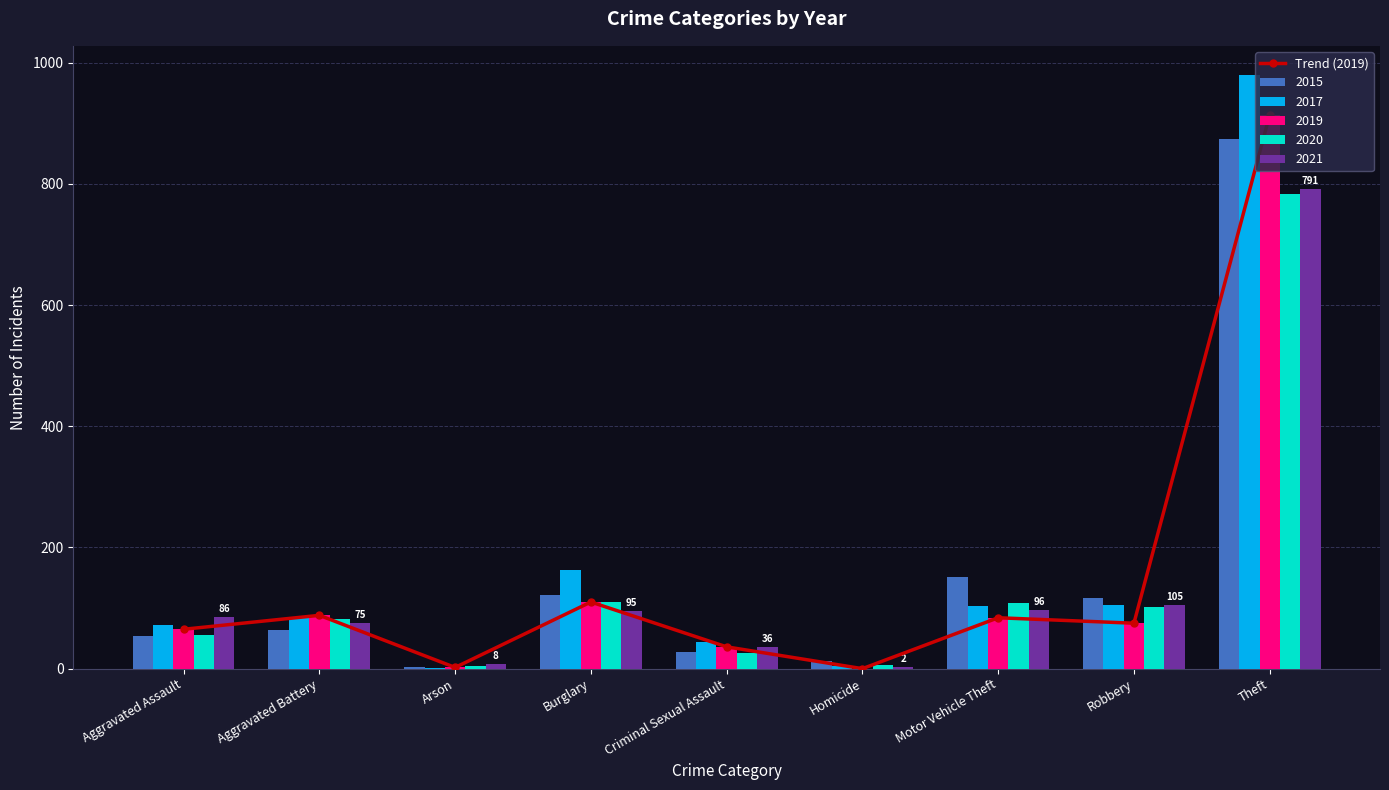

What is the approximate value at Aggravated Assault, to the nearest 50?

50